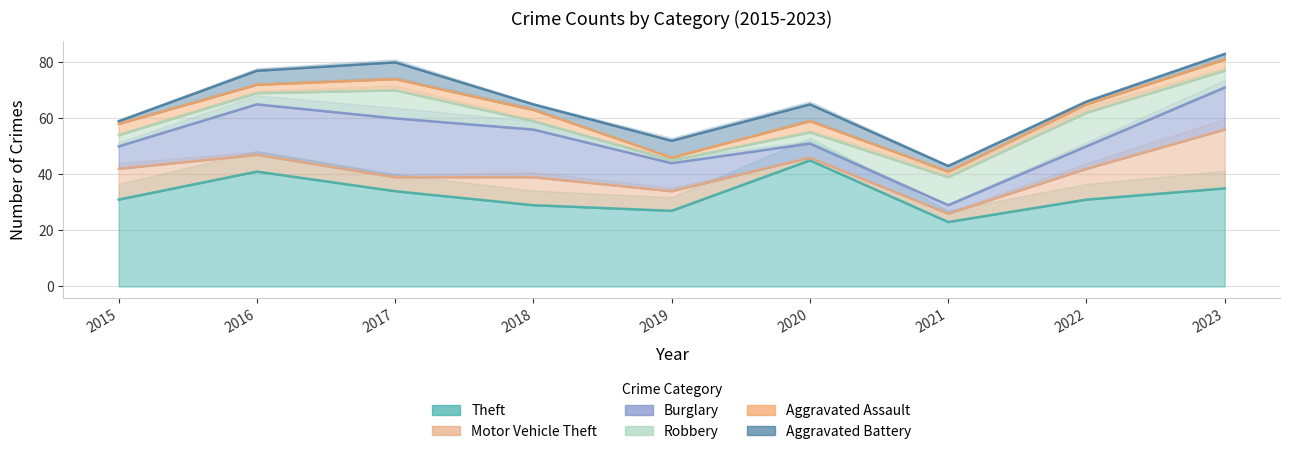

List the labels in order of Aggravated Battery value, smallest first.

2015, 2022, 2018, 2021, 2023, 2016, 2017, 2019, 2020